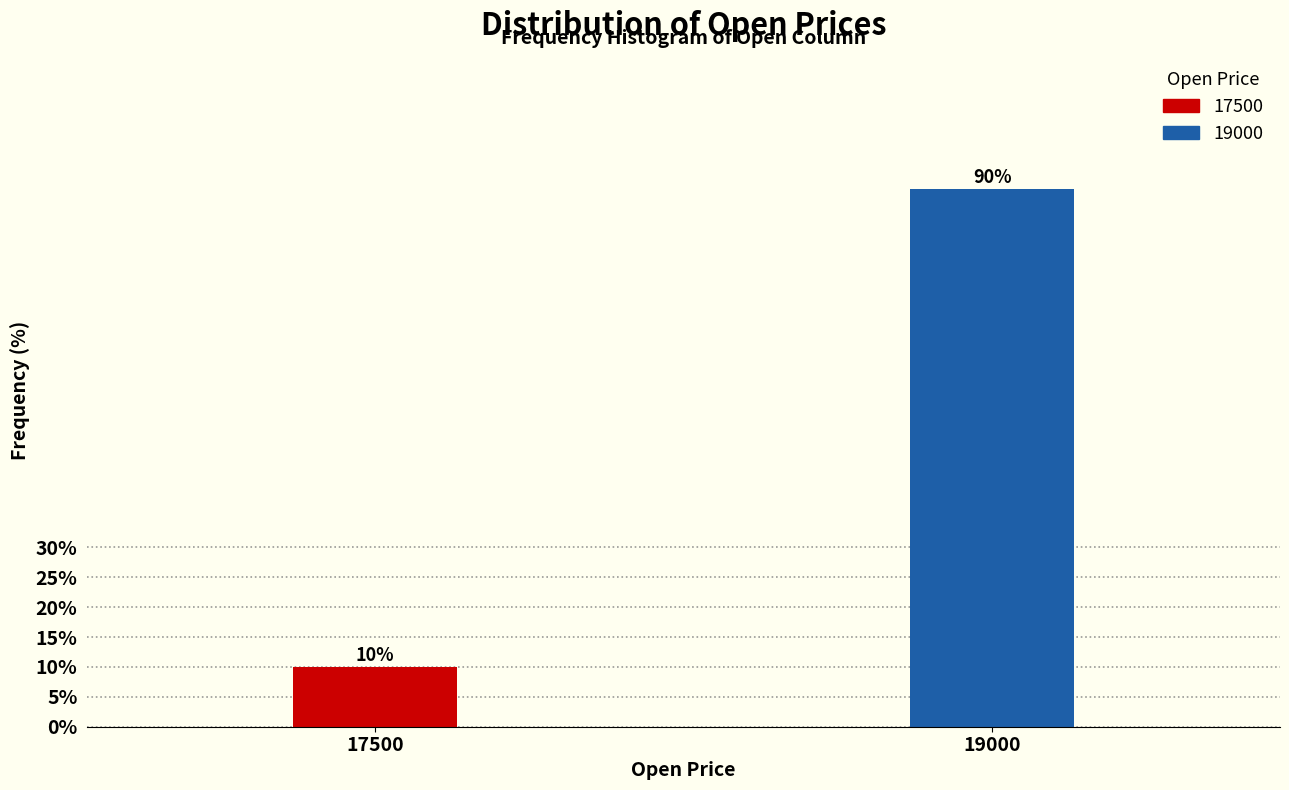

Reading left to right, extract all data points from this chart.

10	90